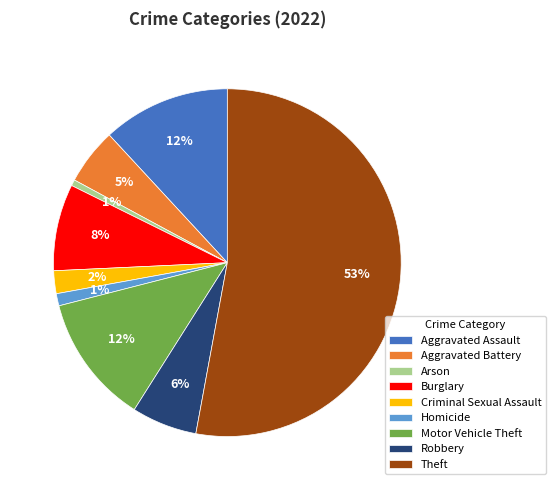

To the nearest percent, what is the average slice percentage?

11%